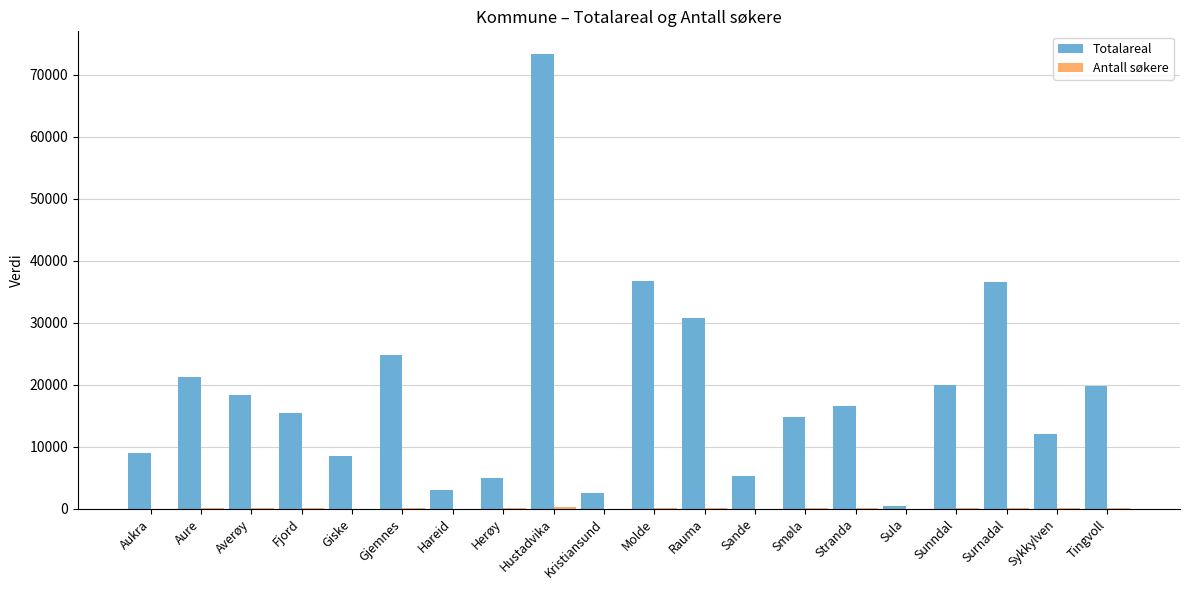

Is it true that Totalareal equals 7145 at Gjemnes?

False